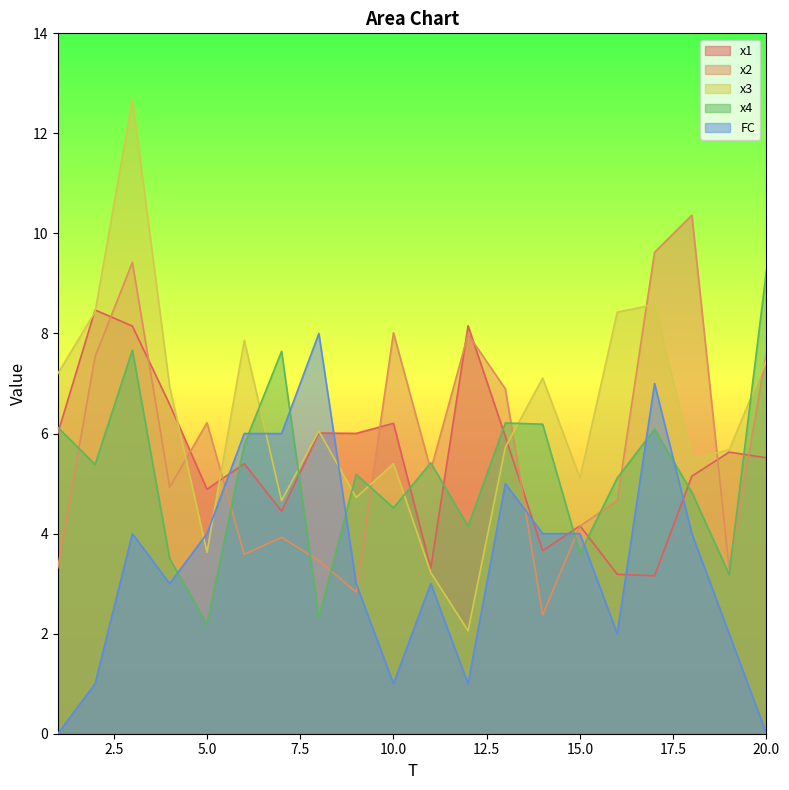

How many values in the x1 series are below 5?

7